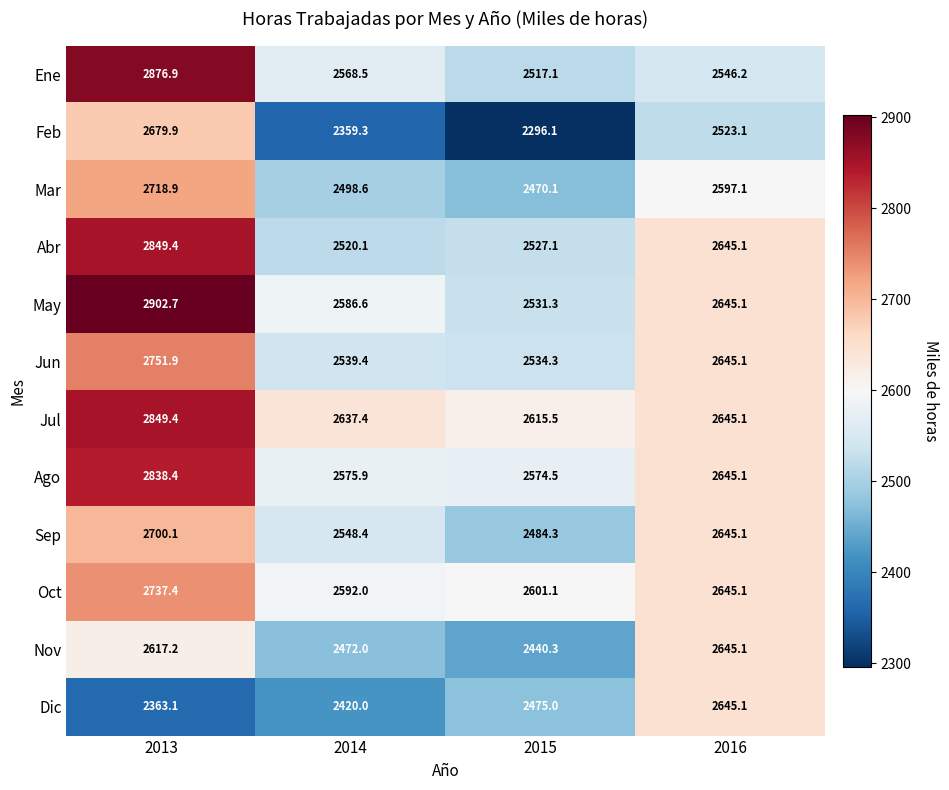

Between 2013 and 2016, which series saw the biggest shift?

Ene